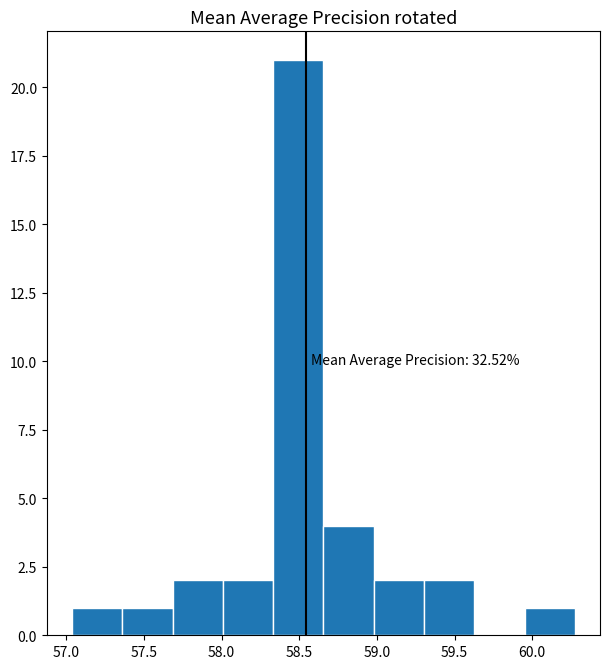

Over which range of the x-axis is the bar tallest?

58.35 to 58.65